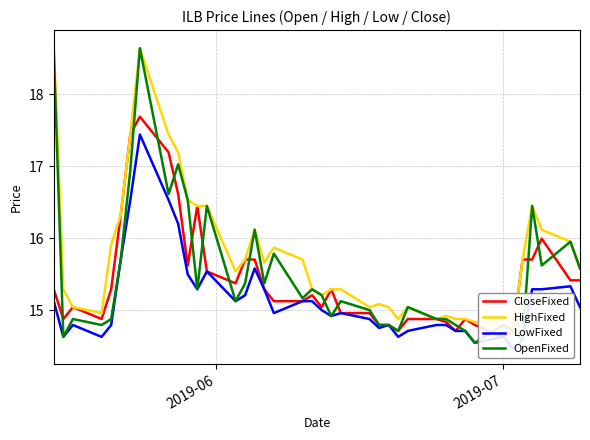

True or false: HighFixed has more than 1 interior local peaks.

True